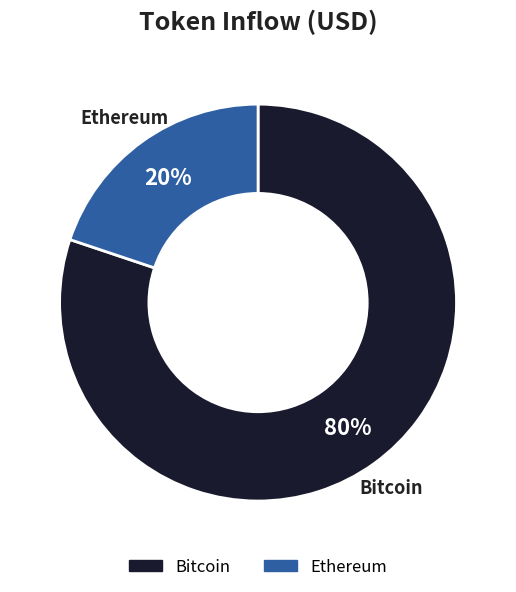

Does any single category account for the majority?

Yes